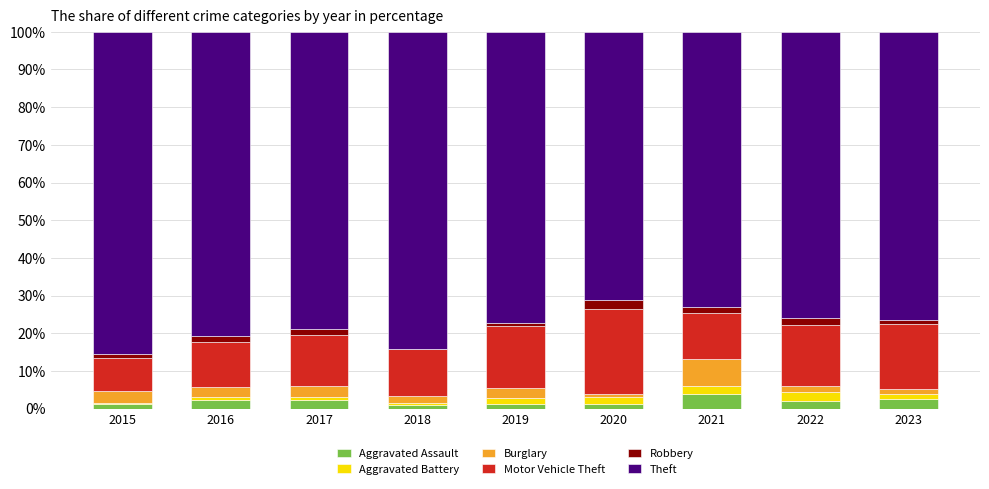

How many distinct data groups are displayed?

6